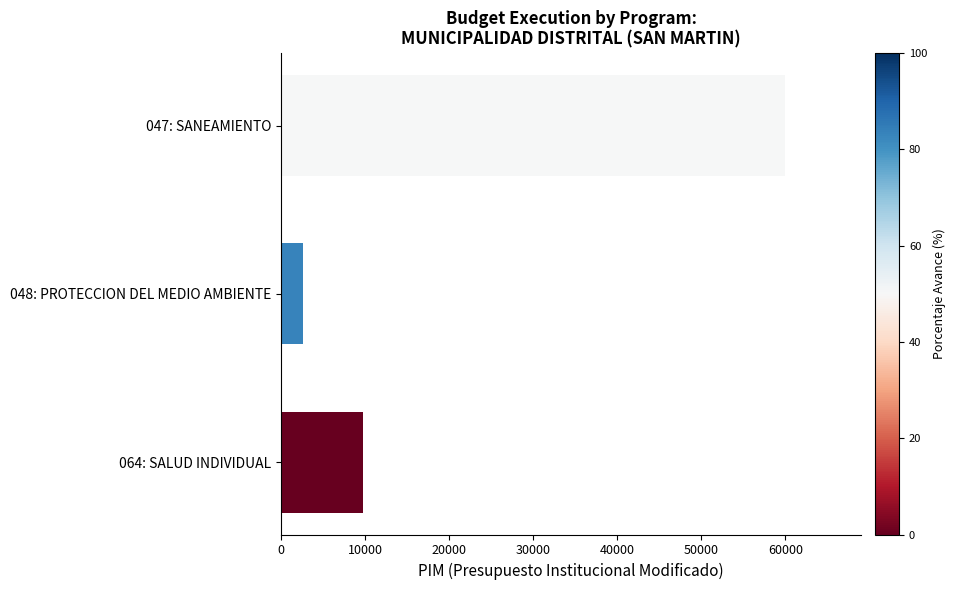

Approximately how many times larger is the value at 064: SALUD INDIVIDUAL compared to 048: PROTECCION DEL MEDIO AMBIENTE?

3.7